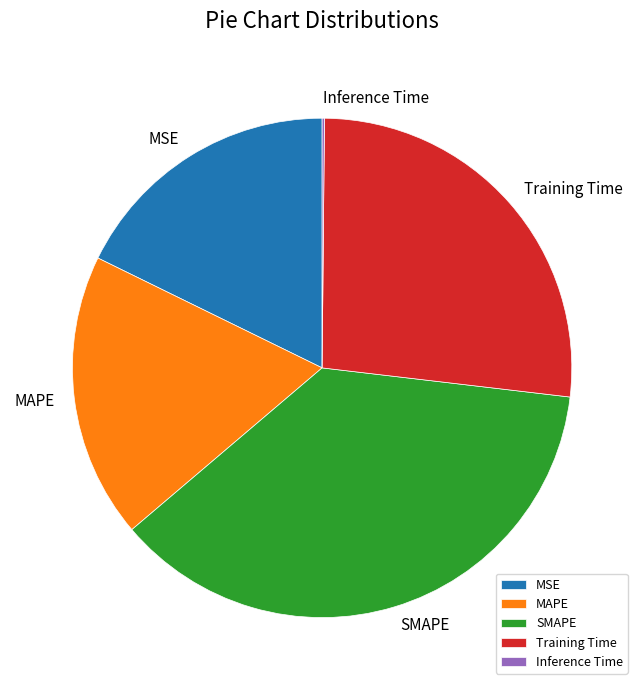

Which slice is the largest?

SMAPE